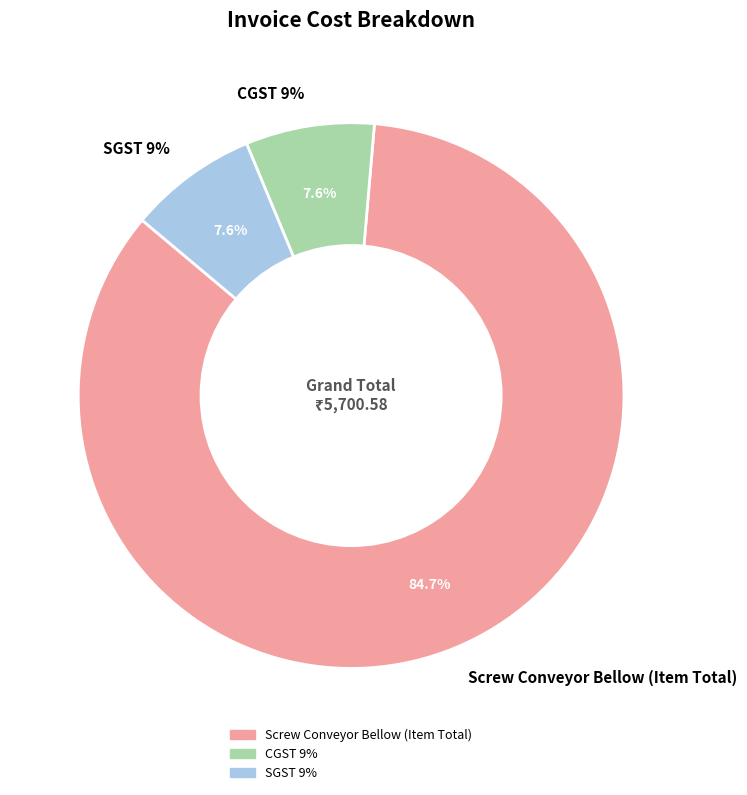

What is the majority slice?

Screw Conveyor Bellow (Item Total)